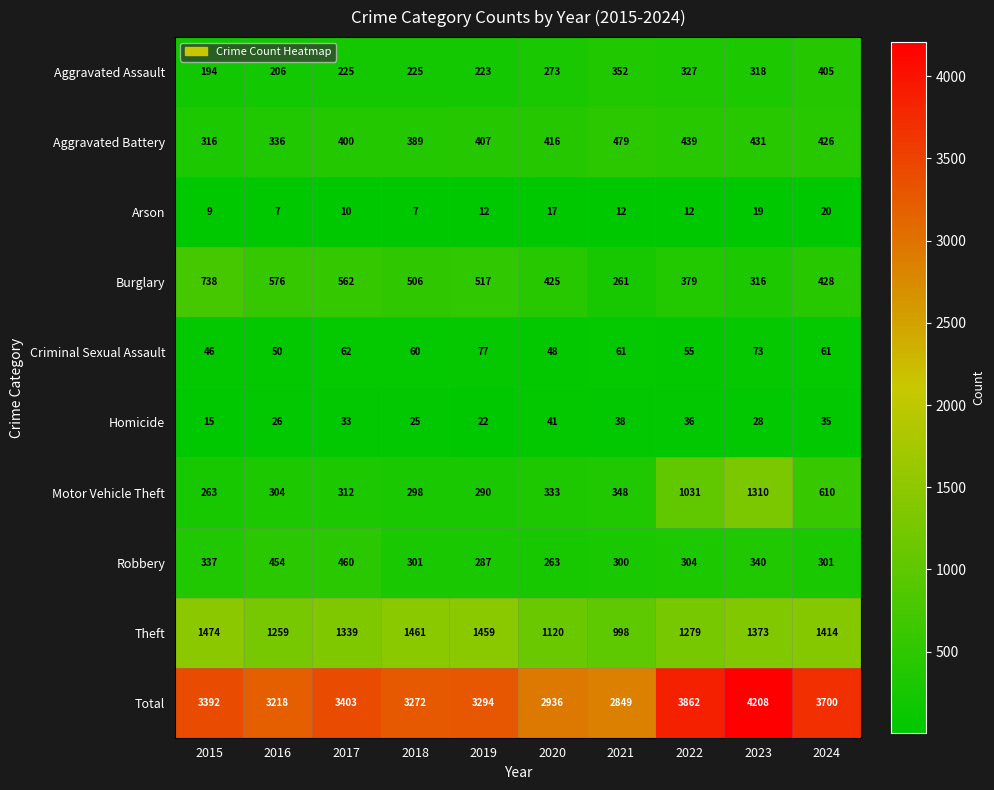

What is the smallest value displayed?

7